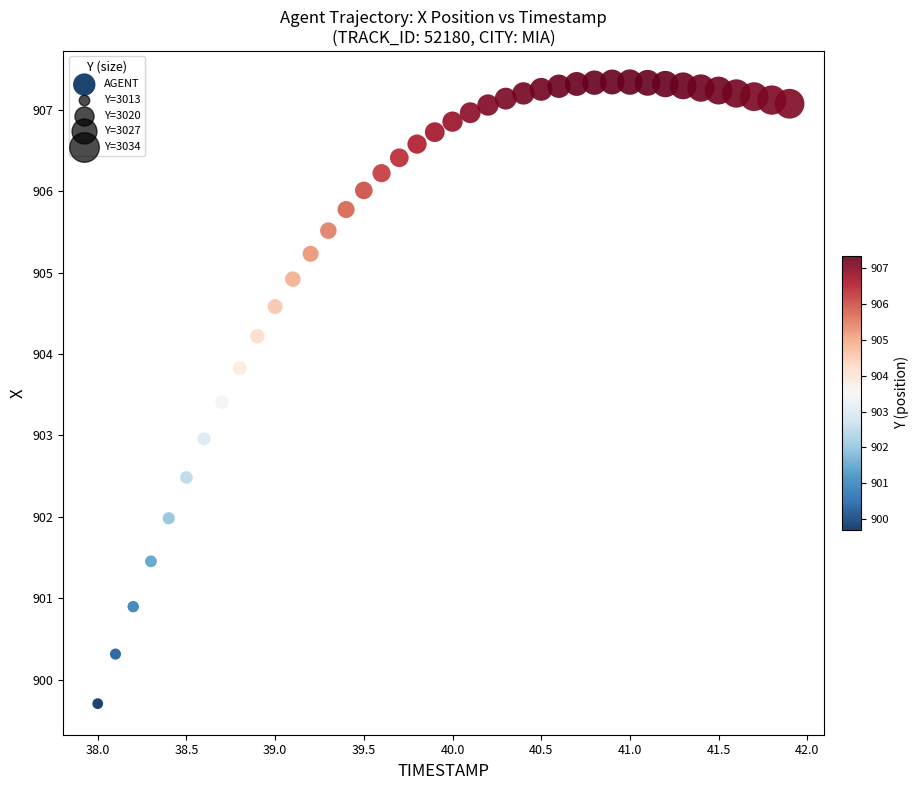

What is the range of X values (max minus min)?

3.9